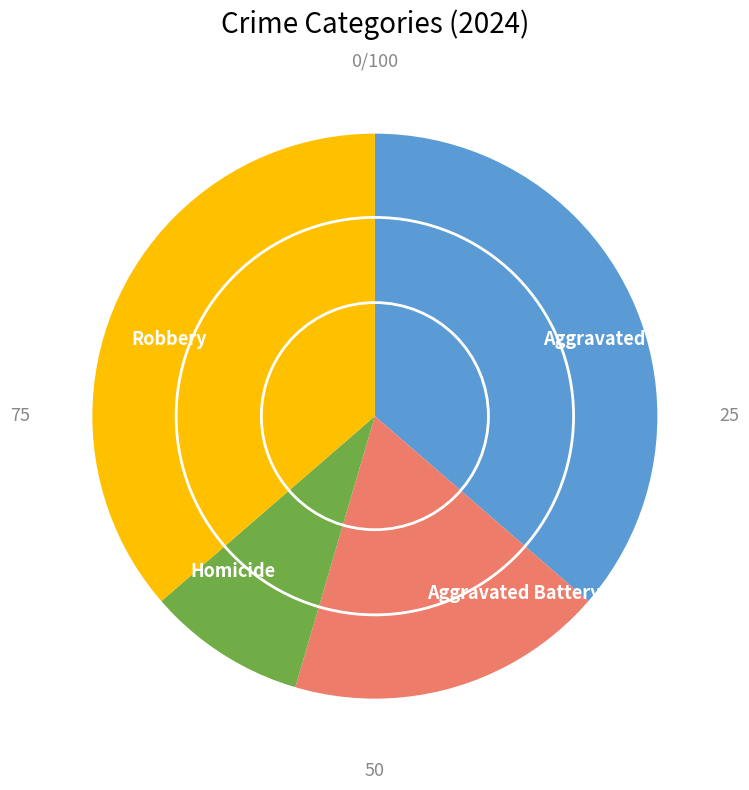

Which has a higher value, Aggravated Assault or Aggravated Battery?

Aggravated Assault